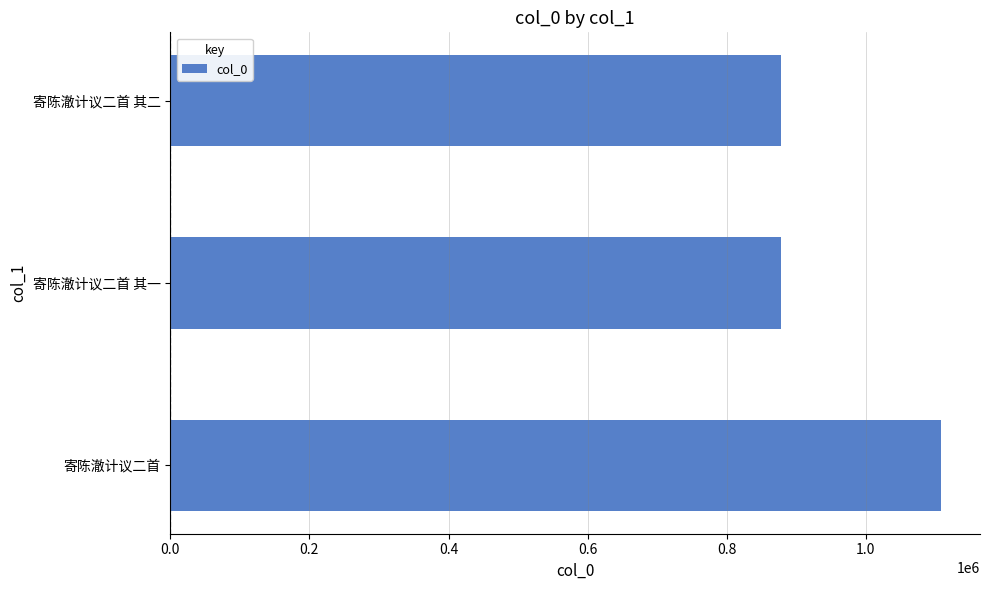

Which category has the highest value across all series?

寄陈澈计议二首